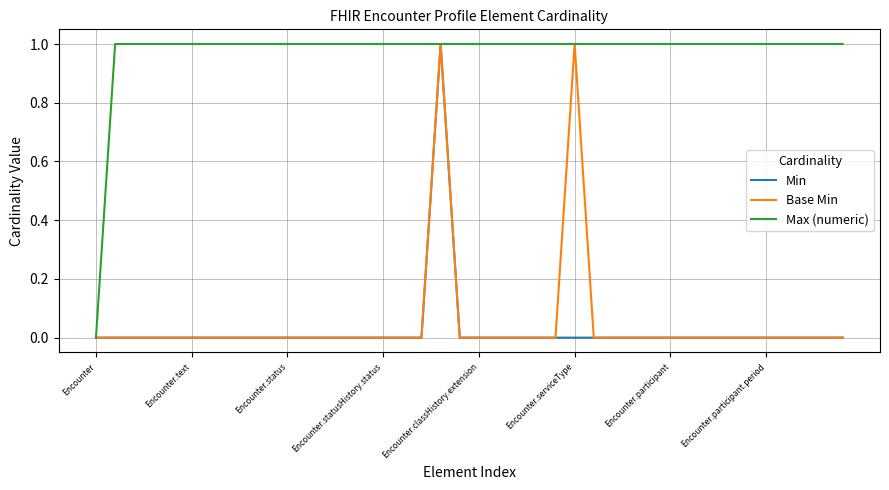

In Base Min, how many points are higher than both neighbors (excluding endpoints)?

2